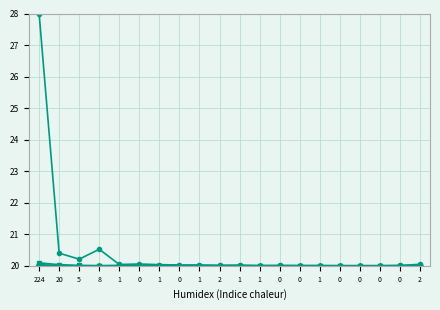

How many distinct data groups are displayed?

6